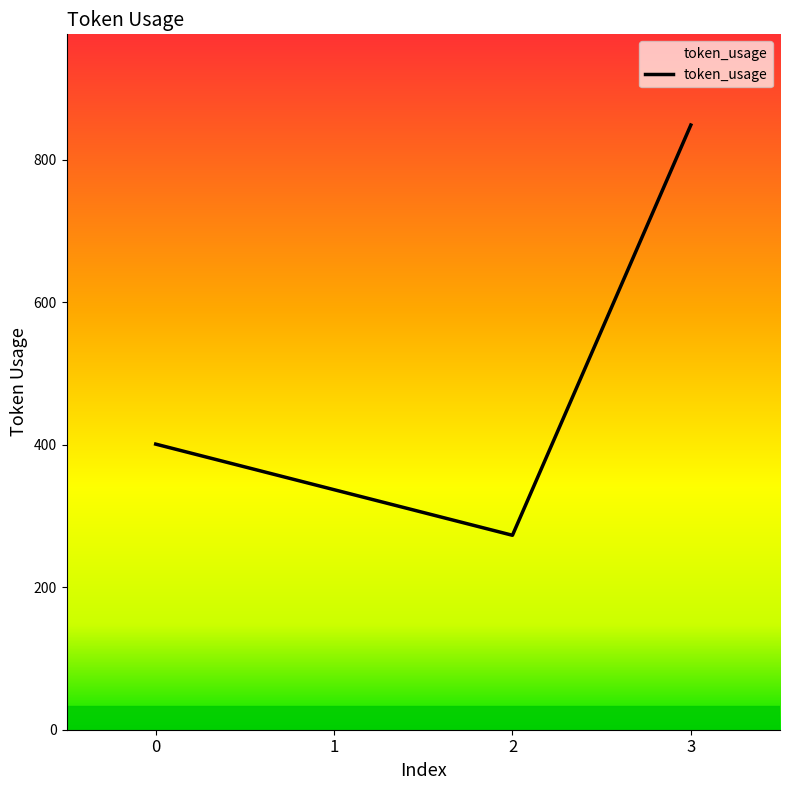

What is the change in value from 1 to 2?

-64